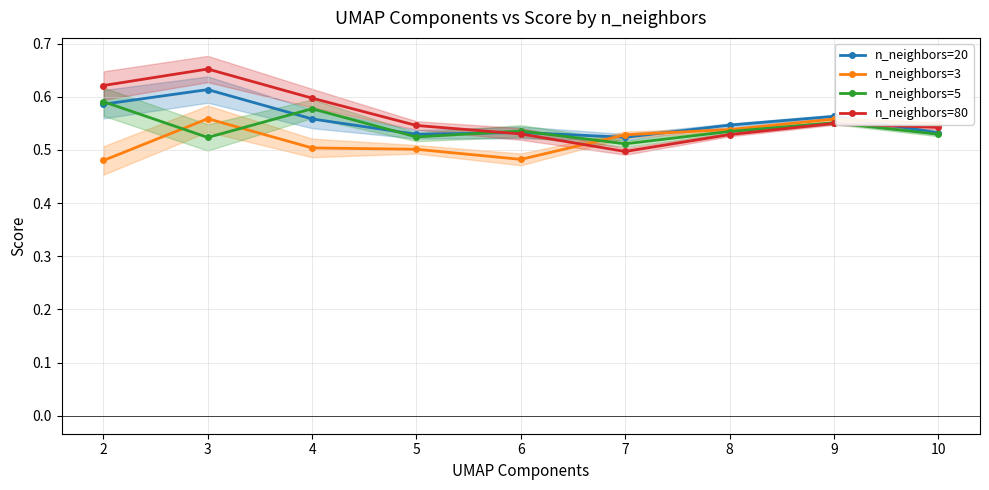

How many interior local valleys does the n_neighbors=20 series have?

2